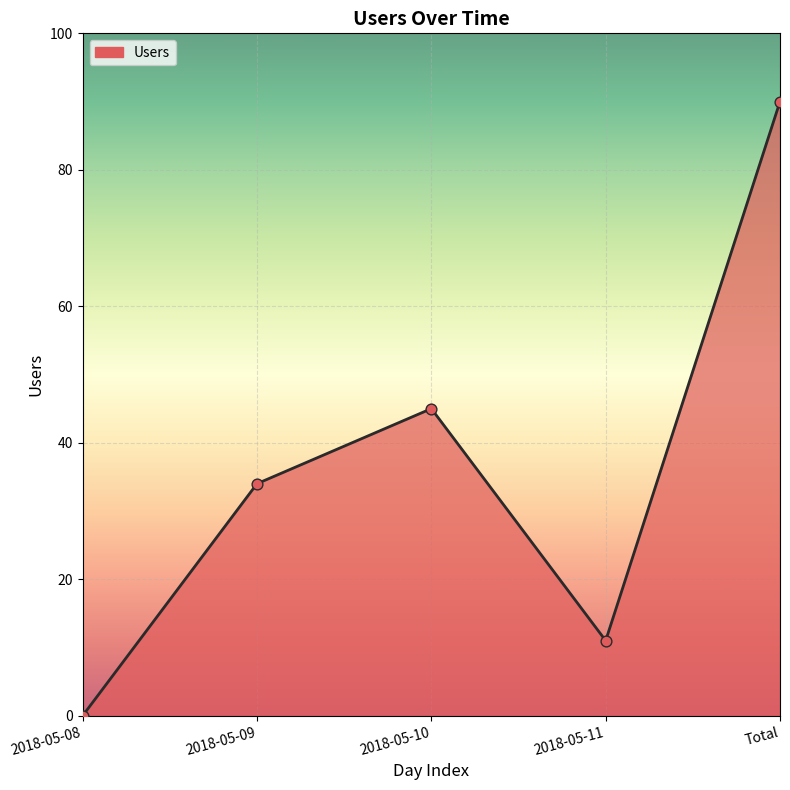

What is the change in value from 2018-05-11 to Total?

+79